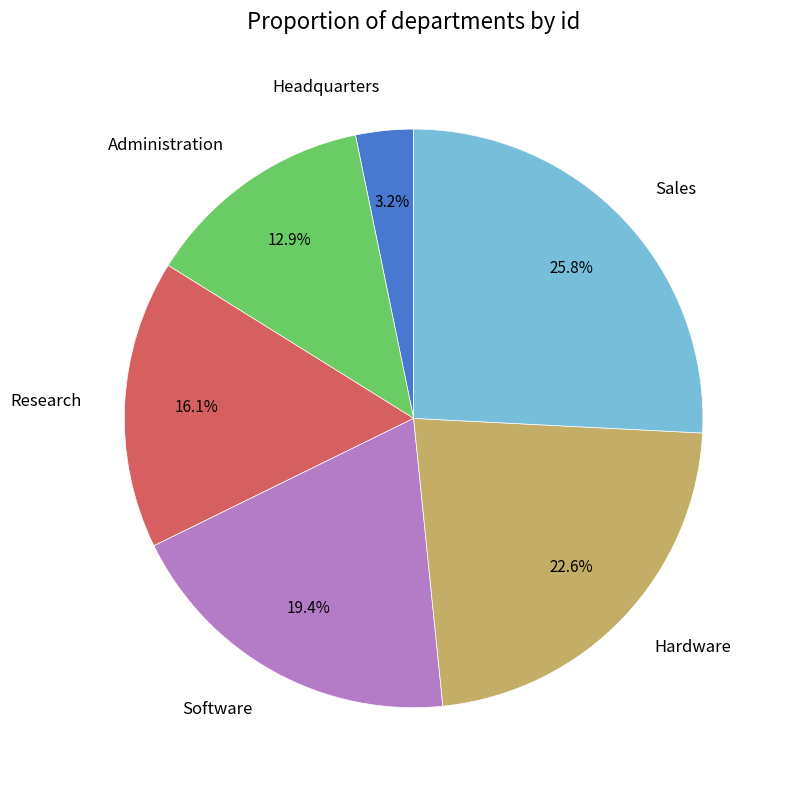

Is there a majority slice in this chart?

No